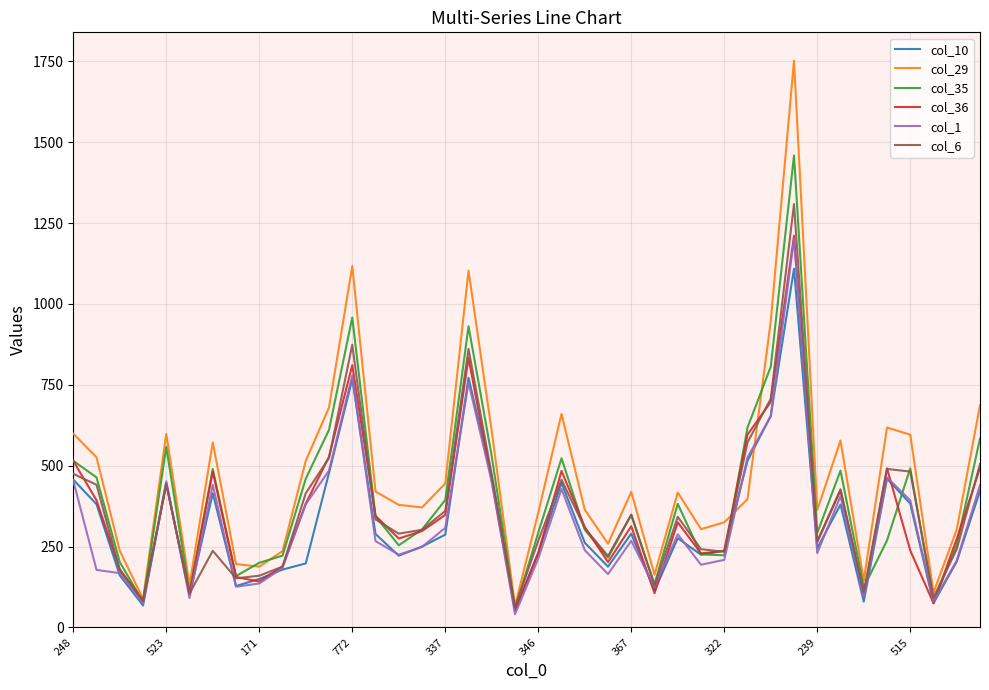

Which series has the widest spread of values?

col_29